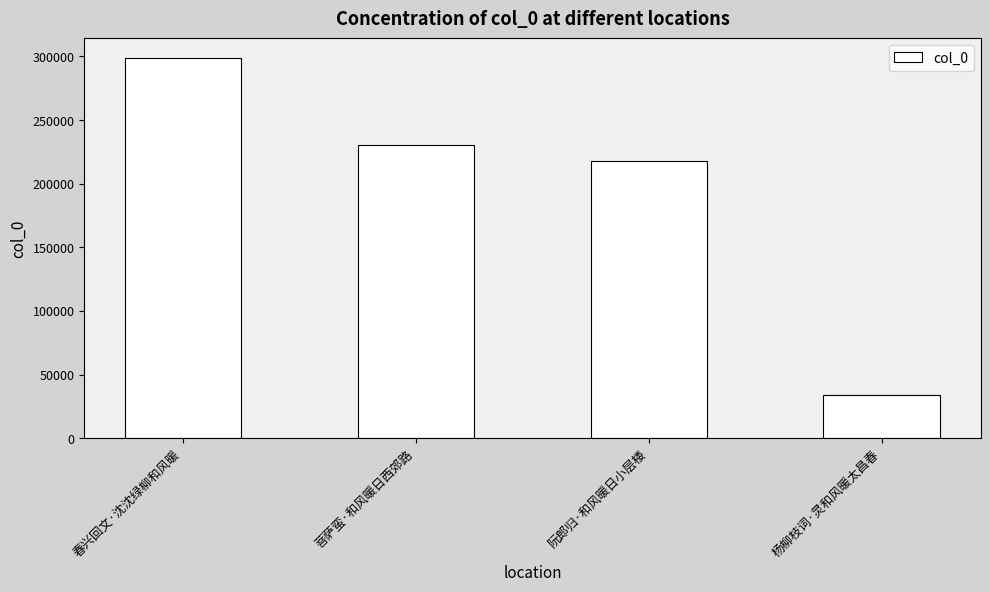

Rank the categories by value from lowest to highest.

杨柳枝词·灵和风暖太昌春, 阮郎归·和风暖日小层楼, 菩萨蛮·和风暖日西郊路, 春兴回文·沈沈绿柳和风暖